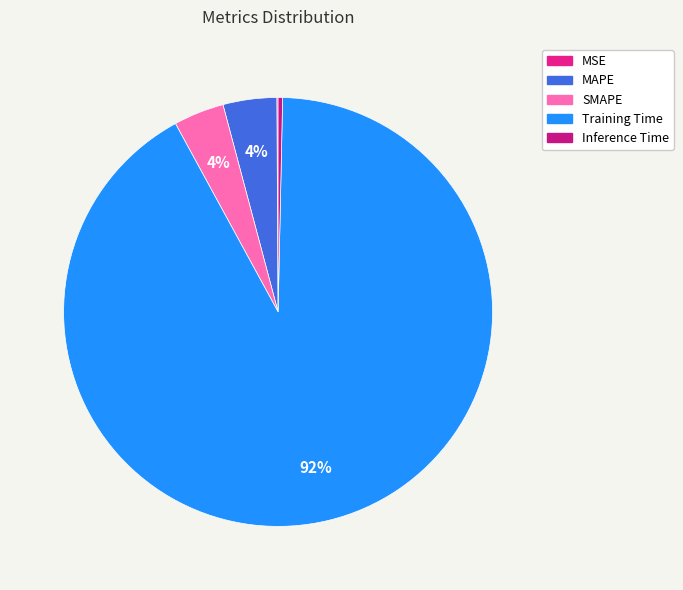

Combined, do Training Time and MAPE account for over 50%?

Yes